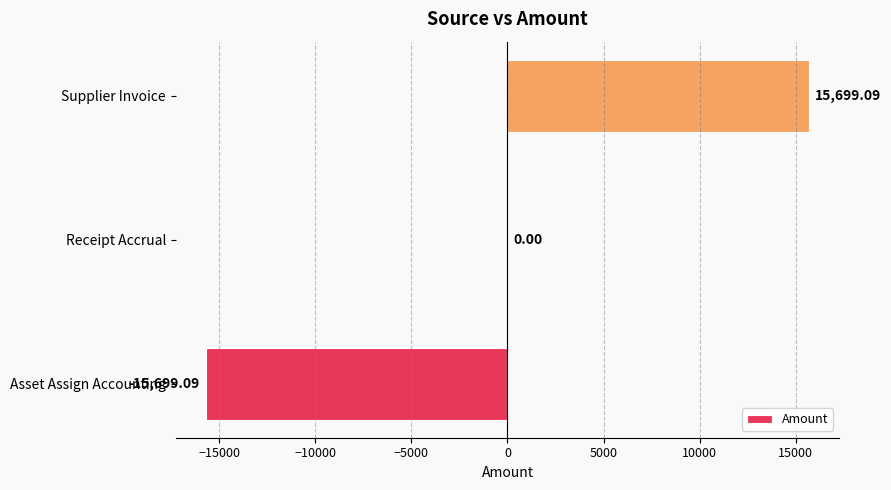

Where is the data nearest to the value 0?

Receipt Accrual